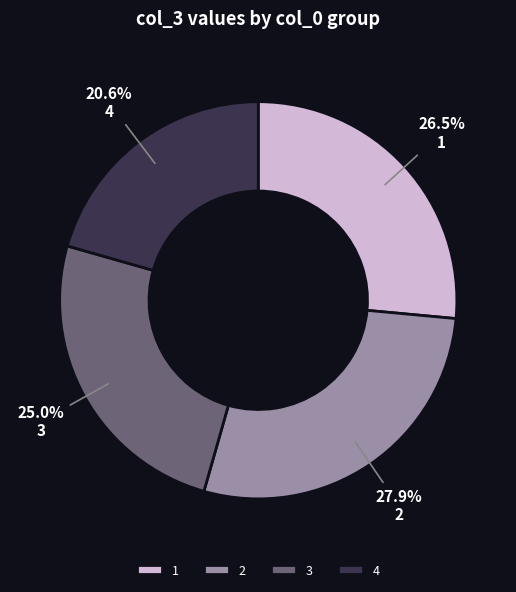

Is there a majority slice in this chart?

No